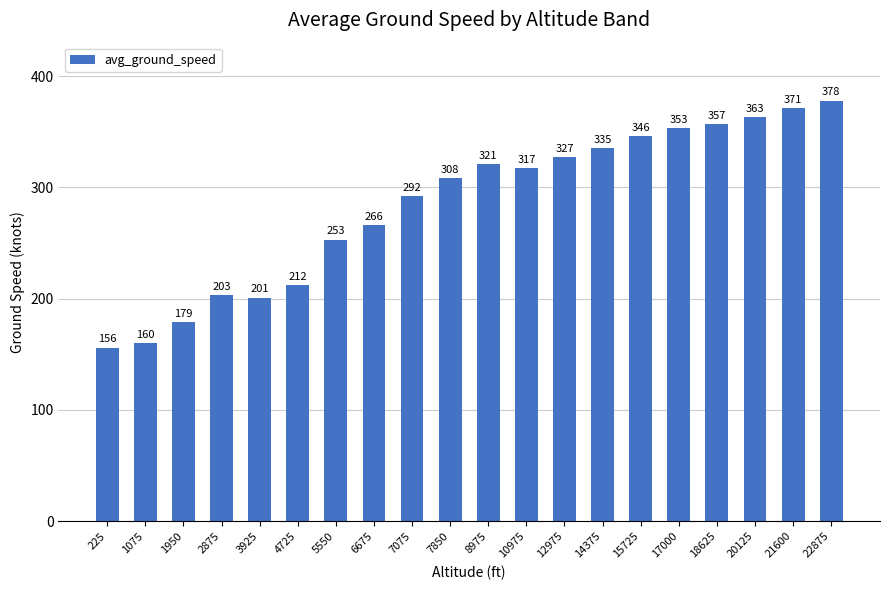

The value at 17000 is 166. True or false?

False